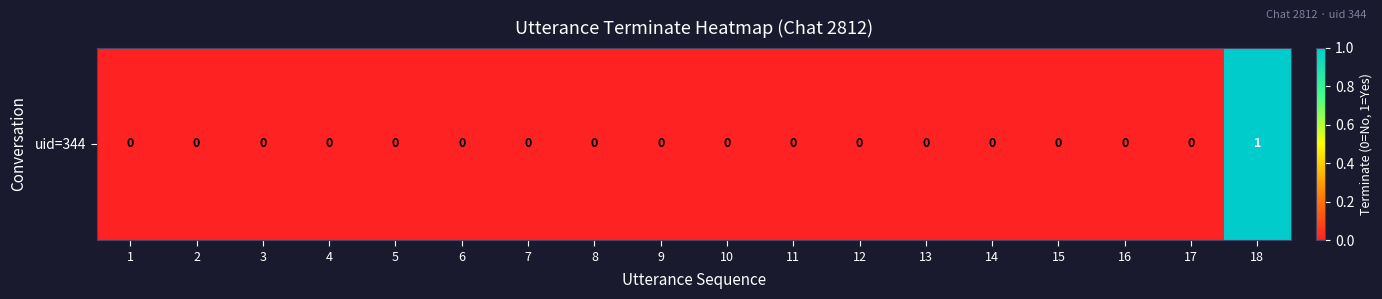

Which label corresponds to the smallest value in the chart?

1